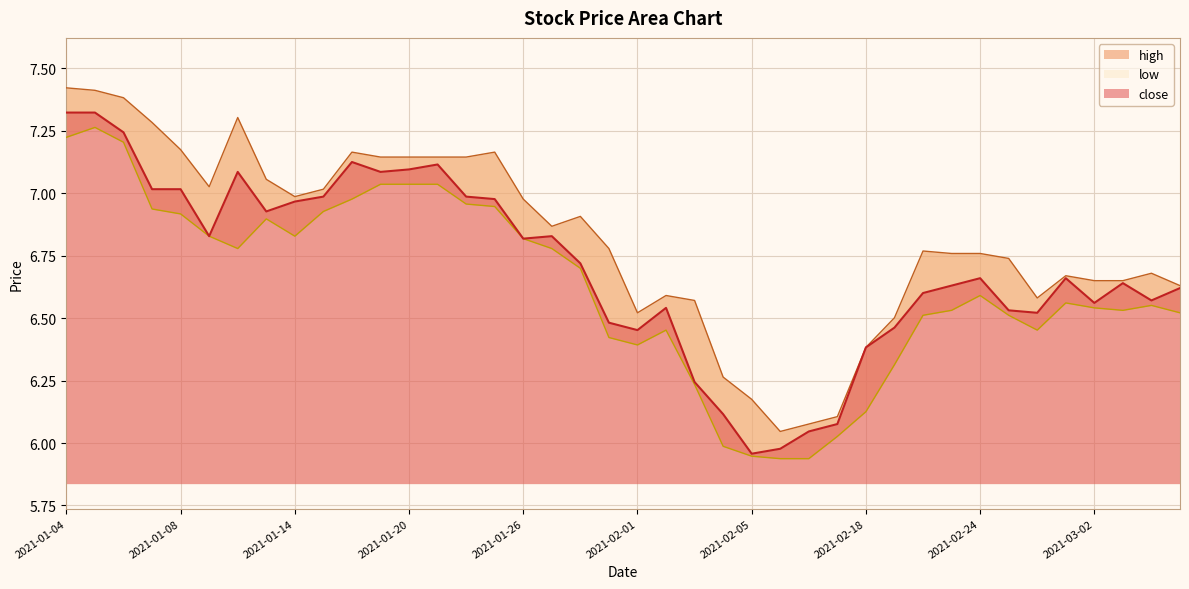

How many interior local peaks does the high series have?

8